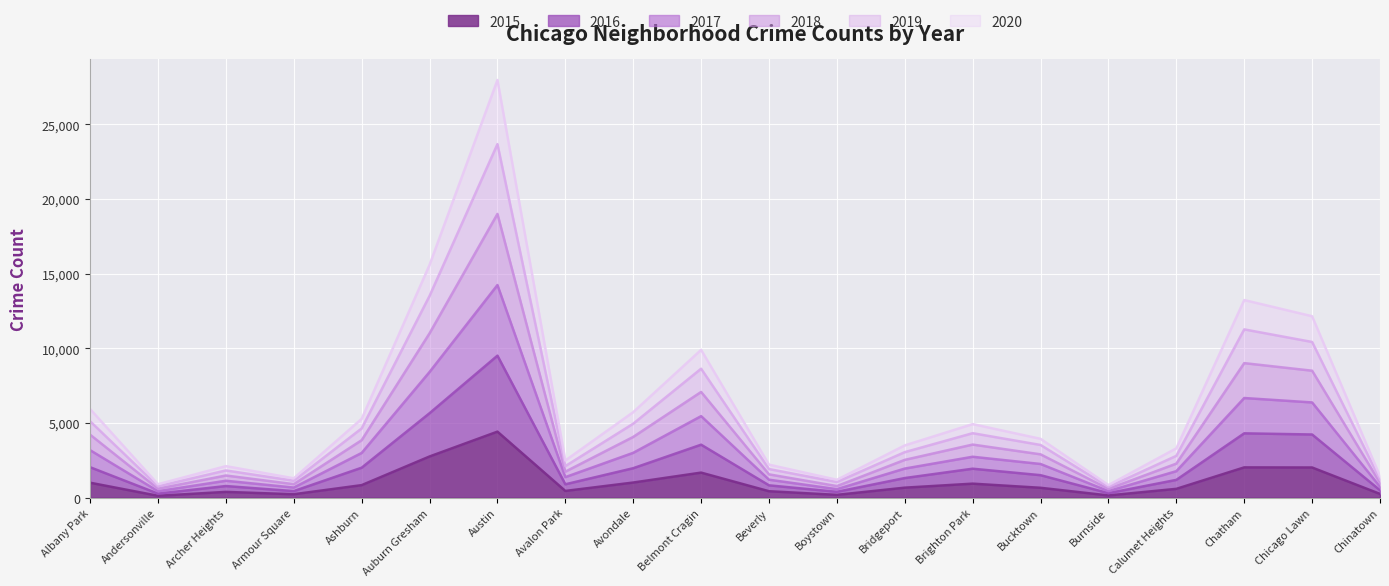

At how many categories does at least one series exceed 25414?

1